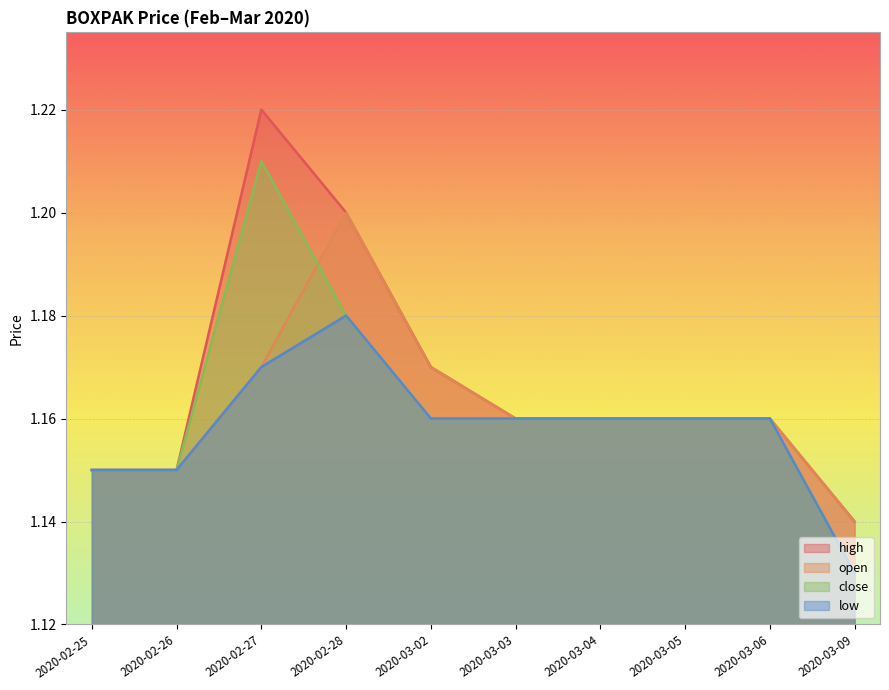

Which series has the largest total across all categories?

high